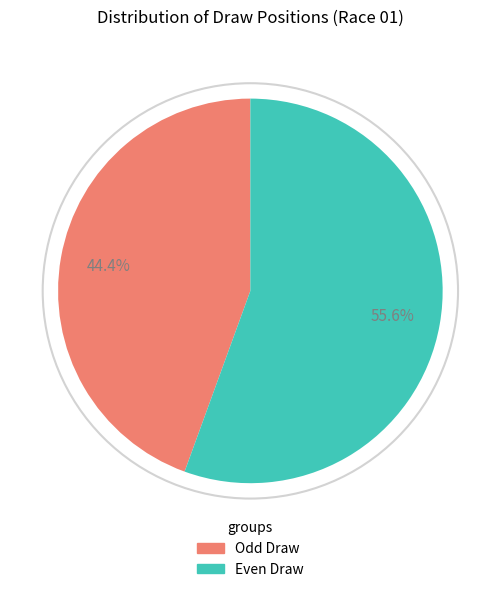

Does any single category account for the majority?

Yes